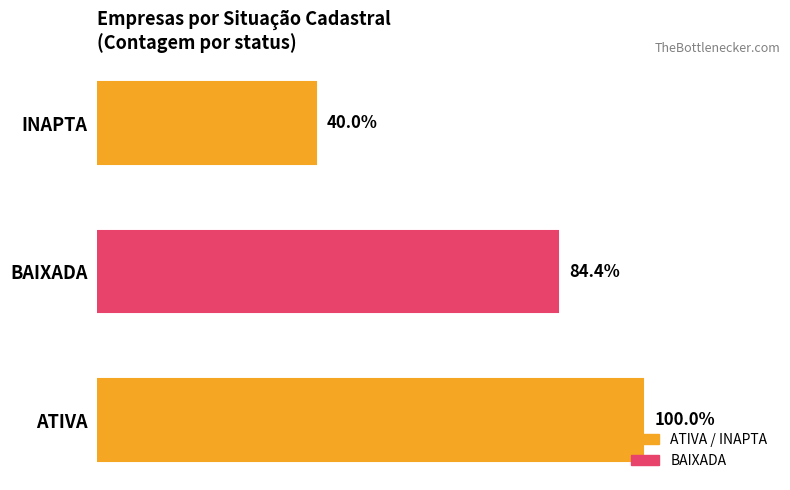

Are the bars horizontal?

Yes